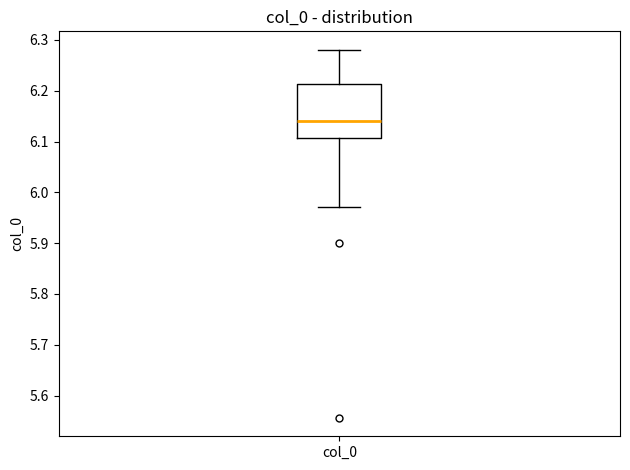

Transcribe this box plot: give where the median line is, the range the box spans, and where the two whiskers end, as read against the y-axis. The values are not printed on the chart, so give them approximately, as read against the axis.

median 6.14, box 6.11 to 6.21, whiskers 5.97 to 6.28